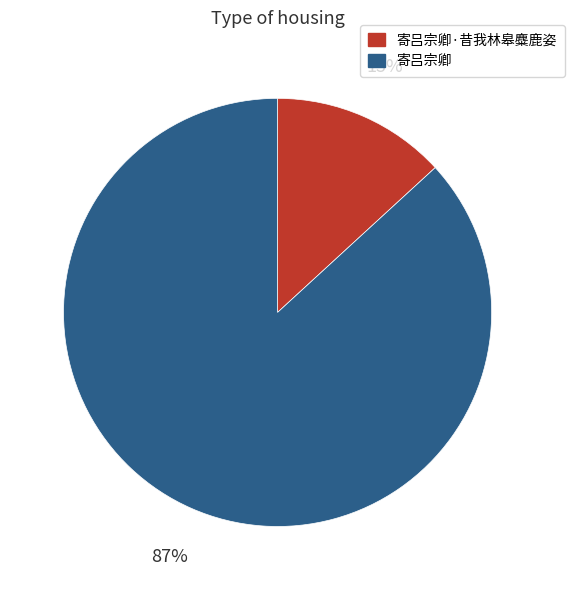

Between 寄吕宗卿 and 寄吕宗卿·昔我林皋麋鹿姿, which is larger?

寄吕宗卿